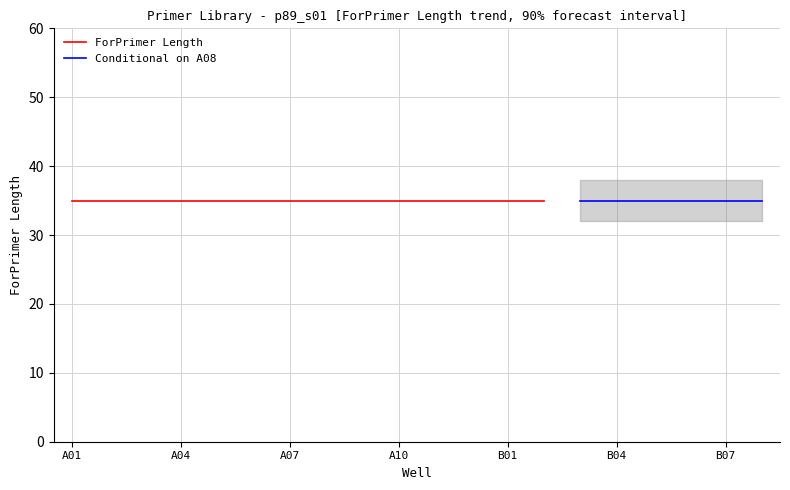

True or false: ForPrimer Length and Amplicon (ul) forecast intersect in this chart.

False